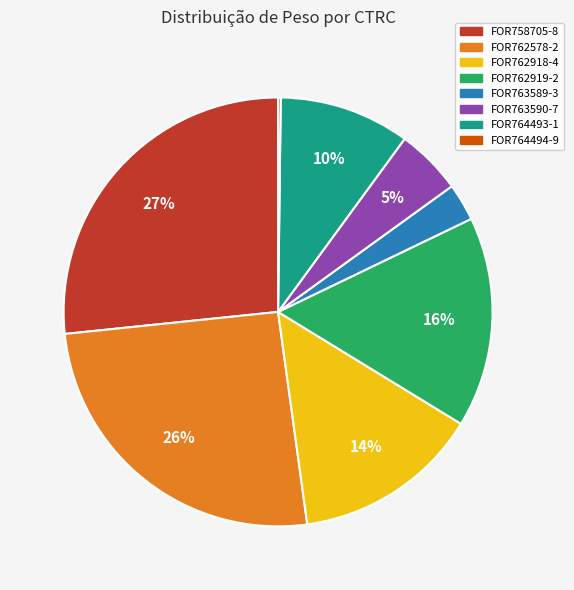

Does any single category account for the majority?

No